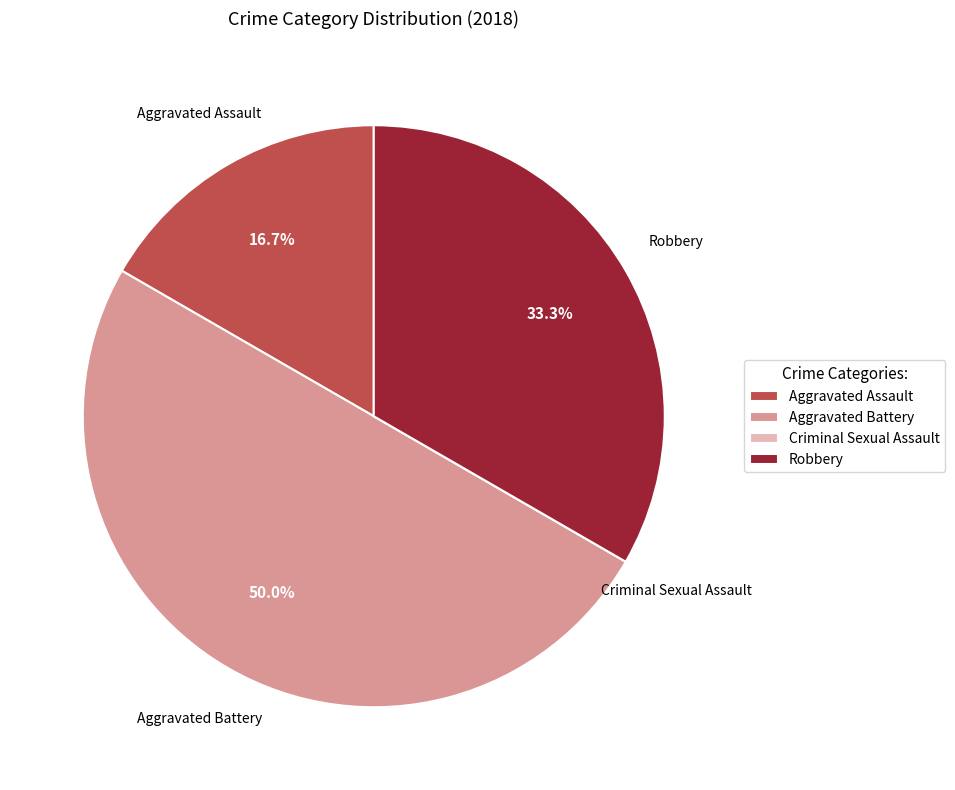

Between Robbery and Aggravated Assault, which is larger?

Robbery